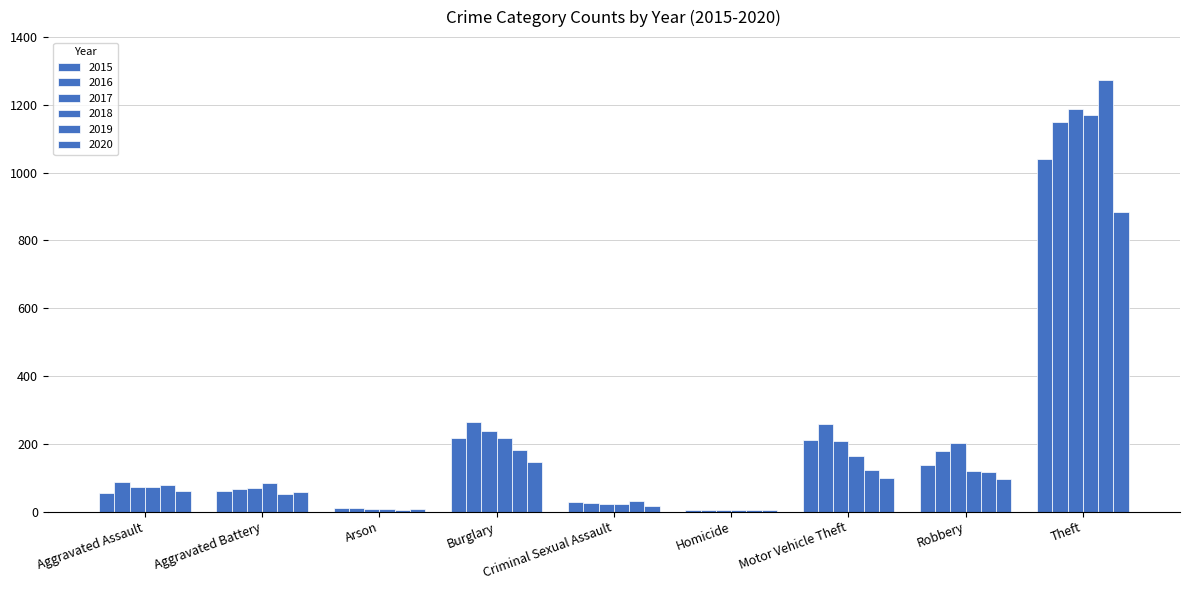

How many groups of bars are there?

9